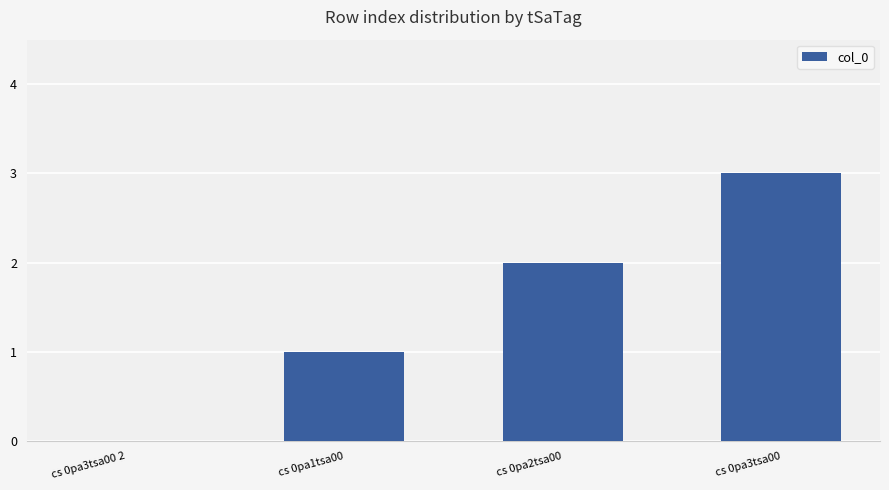

Between cs 0pa3tsa00 and cs 0pa1tsa00, which is larger?

cs 0pa3tsa00